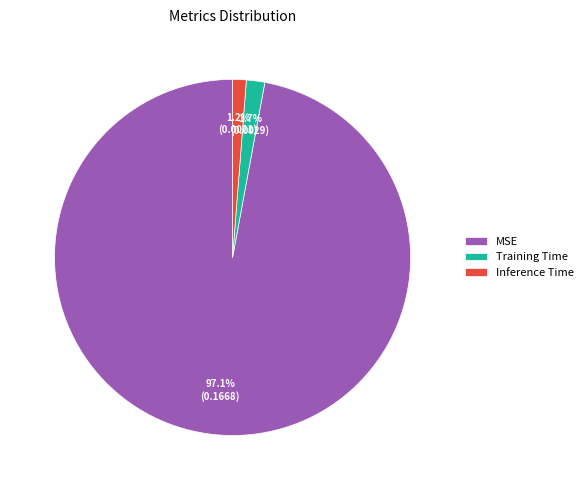

The Training Time slice represents 2% of the pie. True or false?

True